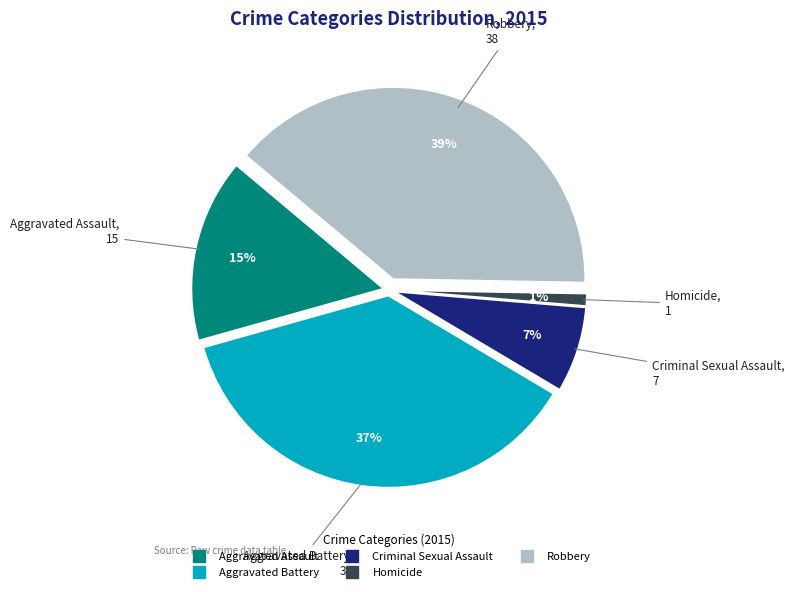

Which category has the biggest portion of the pie?

Robbery